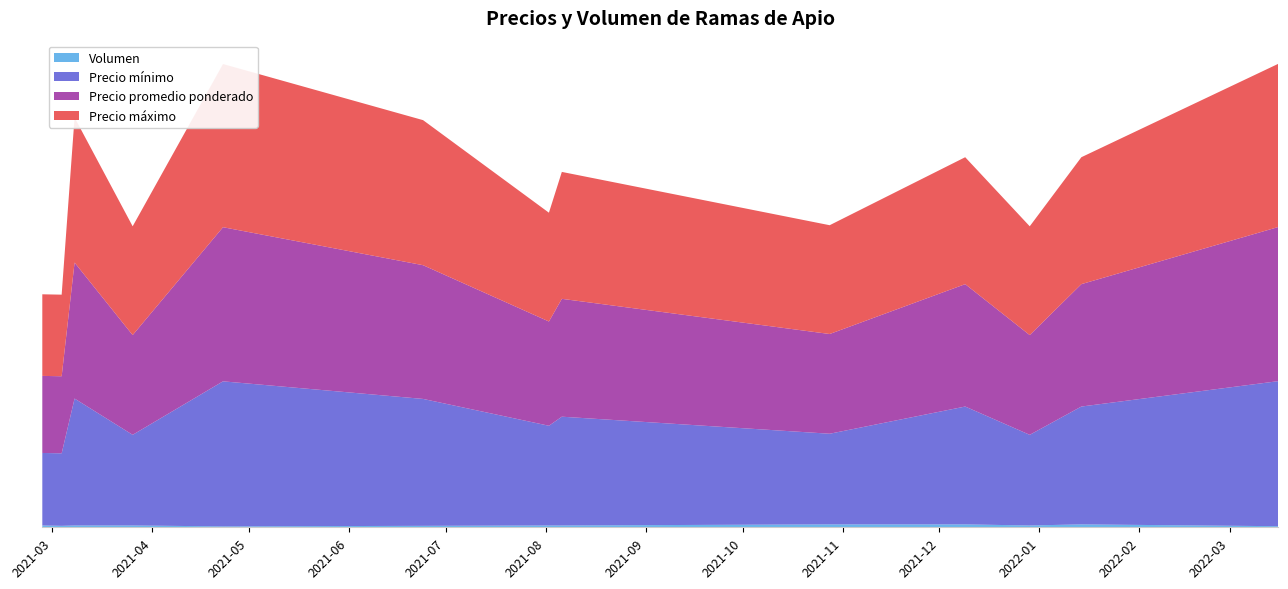

Reading right to left, what are all the values shown in this chart?

Precio mínimo: 8000	6500	5000	6500	5000	6000	5500	7000	8000	5000	7000	4000	4000
Precio promedio ponderado: 8500	6750	5500	6750	5500	6500	5750	7375	8500	5500	7500	4250	4250
Precio máximo: 9000	7000	6000	7000	6000	7000	6000	8000	9000	6000	8000	4500	4500
Volumen: 60	160	100	160	160	100	100	80	50	100	100	80	100